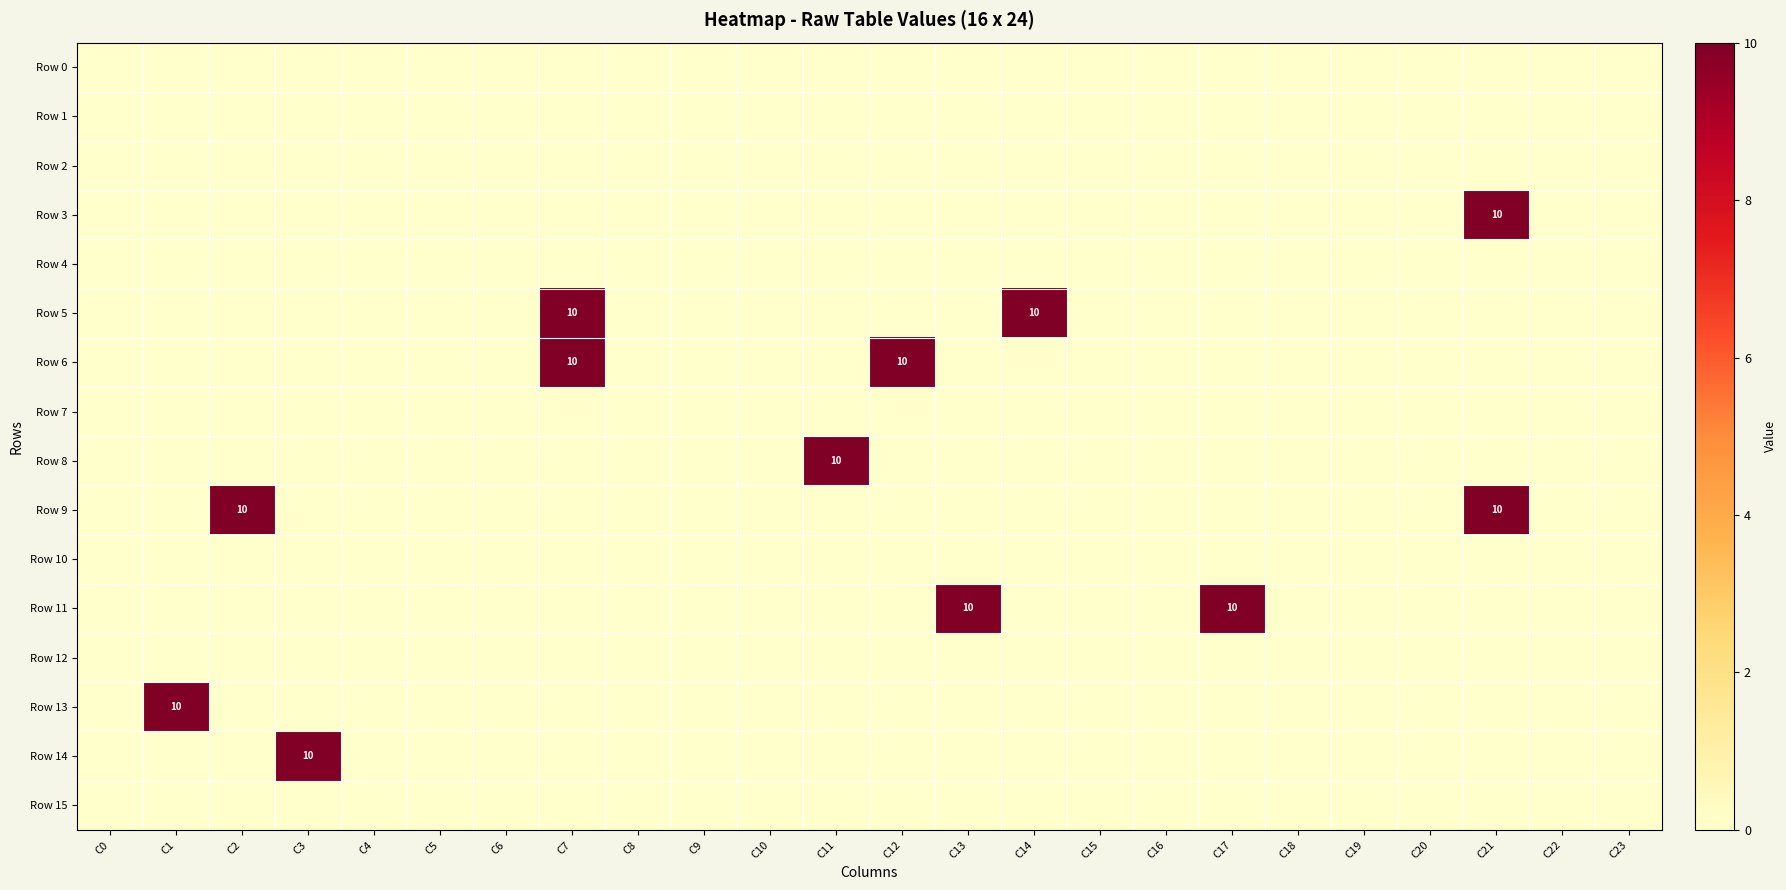

The value of Row 3 at C21 is 10. True or false?

True